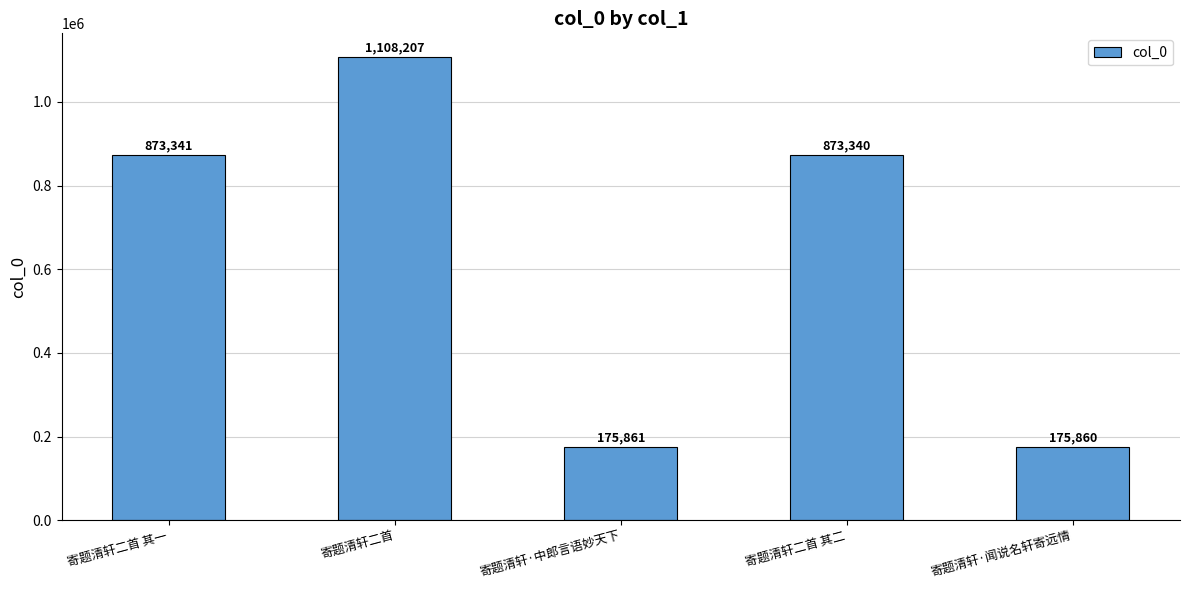

Between 寄题清轩·闻说名轩寄远情 and 寄题清轩二首 其二, which is larger?

寄题清轩二首 其二